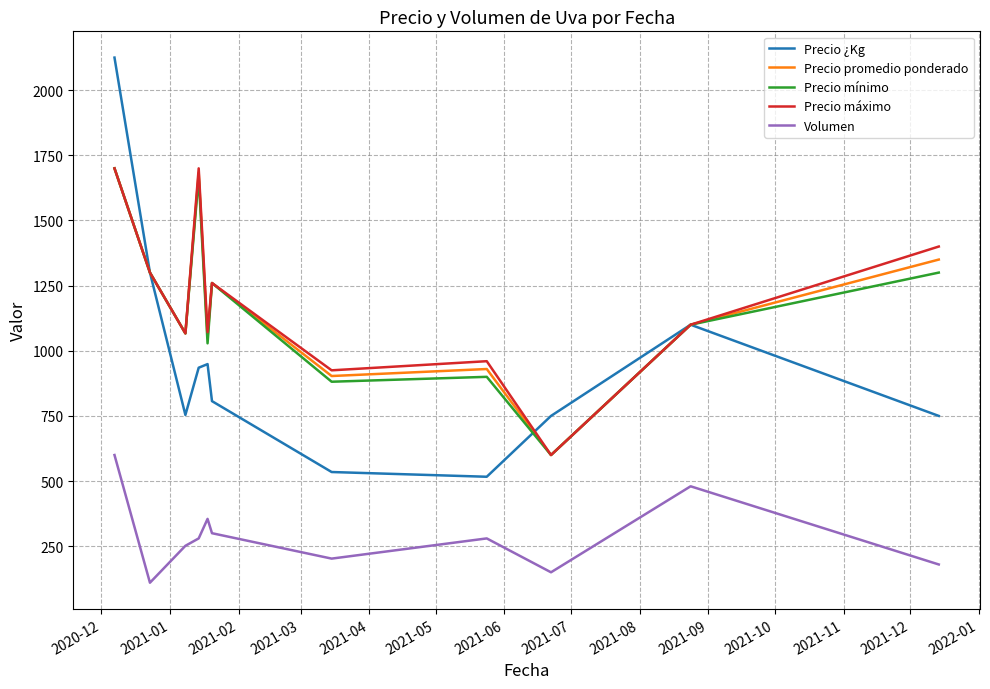

True or false: Precio mínimo and Volumen intersect in this chart.

False